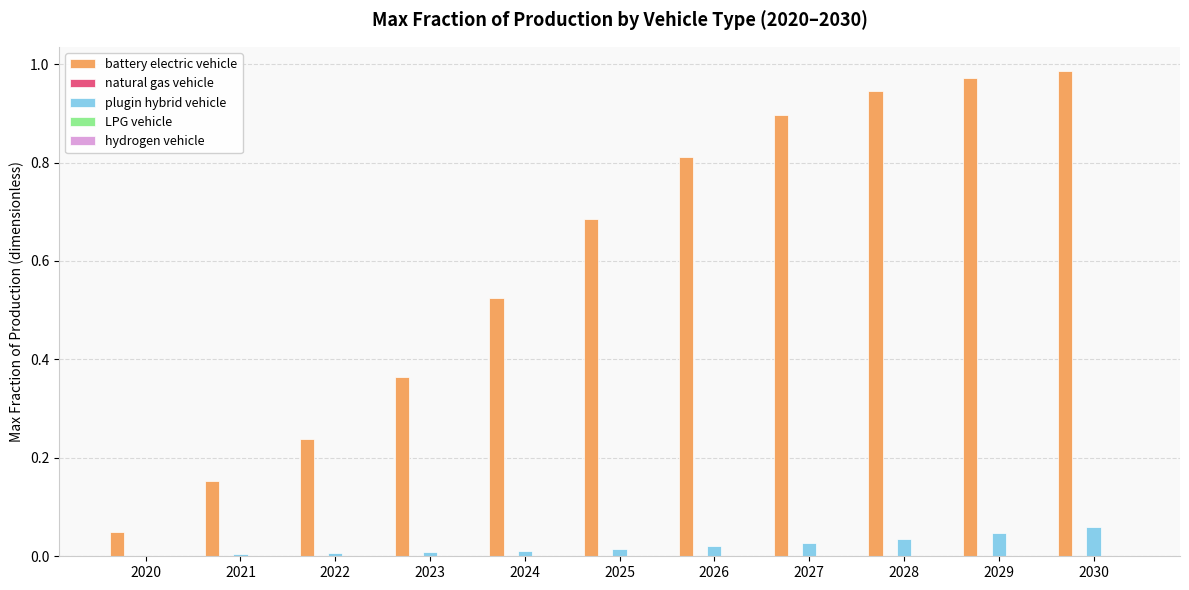

Which series has the largest total across all categories?

battery electric vehicle